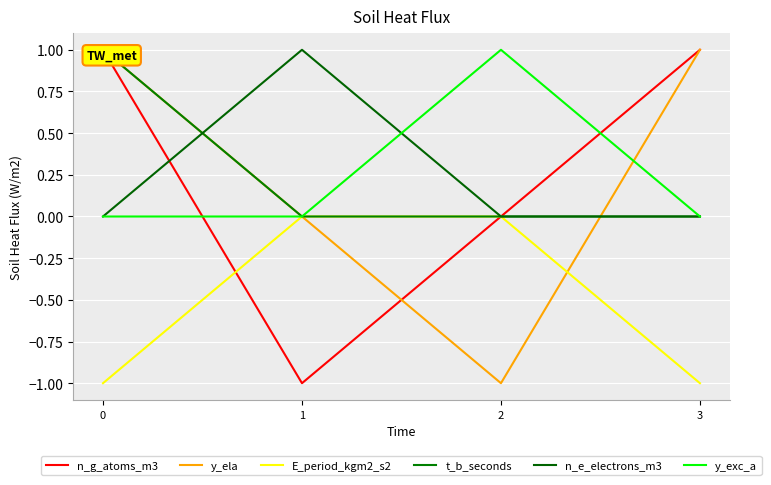

Is it true that E_period_kgm2_s2 equals 0 at 2?

False